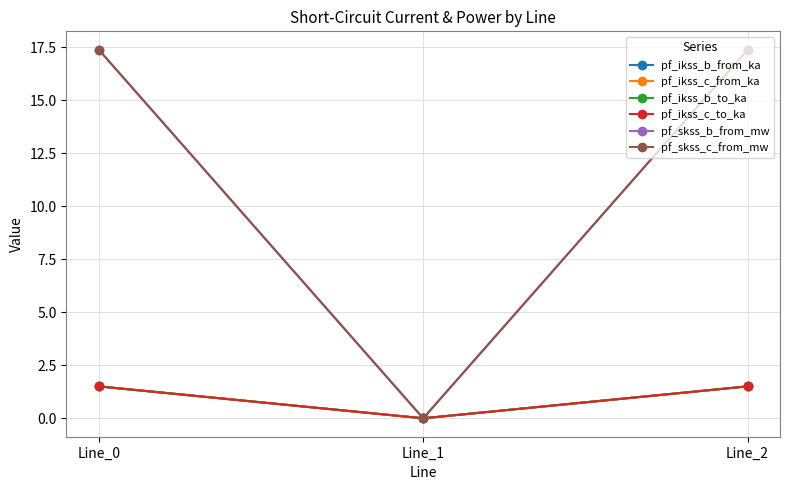

Which series has the largest total across all categories?

pf_skss_b_from_mw